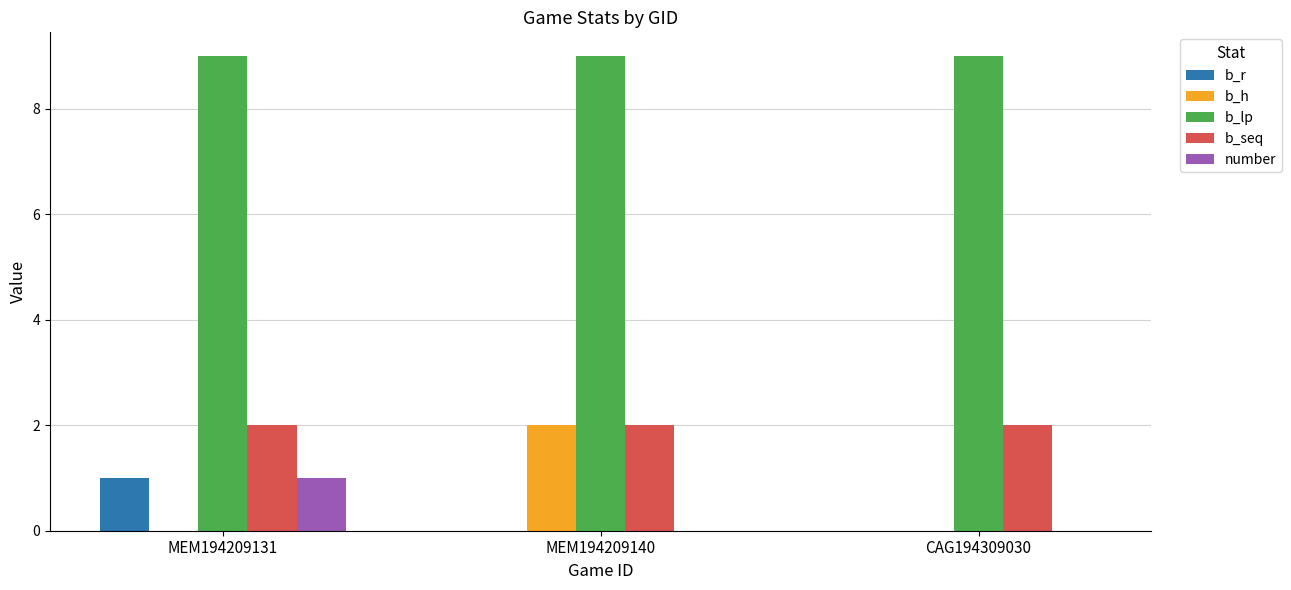

Which series has the largest total across all categories?

b_lp